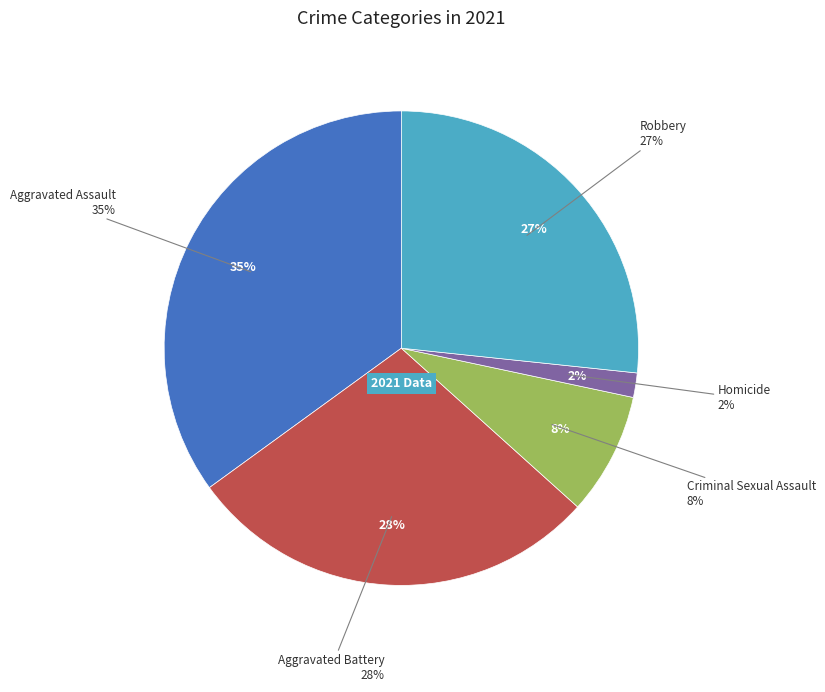

The Criminal Sexual Assault slice represents 8% of the pie. True or false?

True